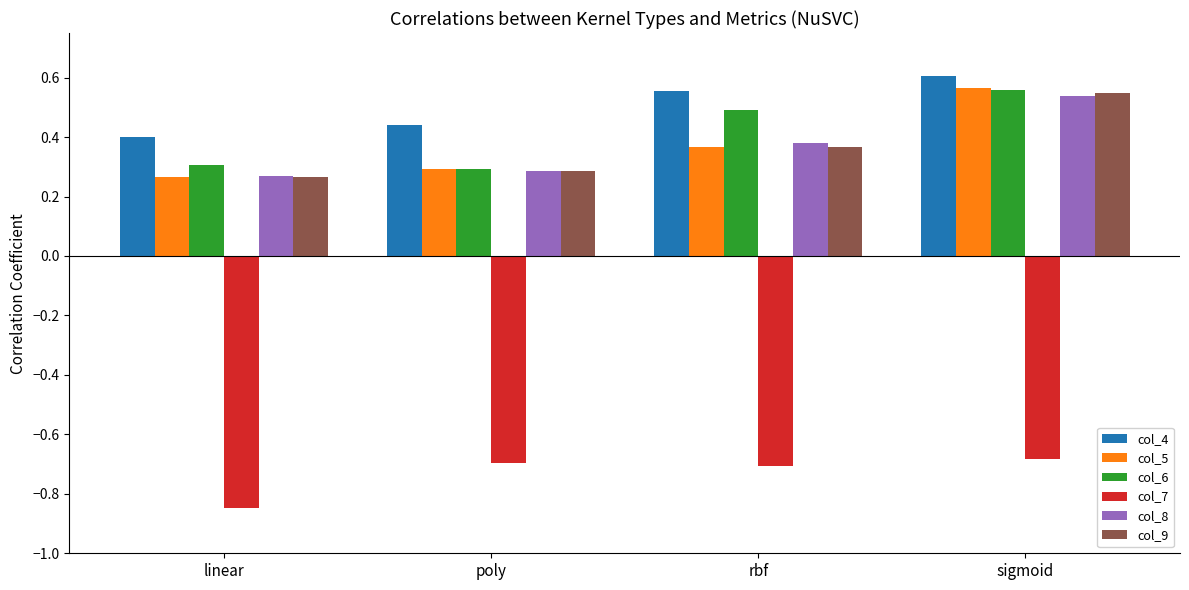

Which series has the largest total across all categories?

col_4